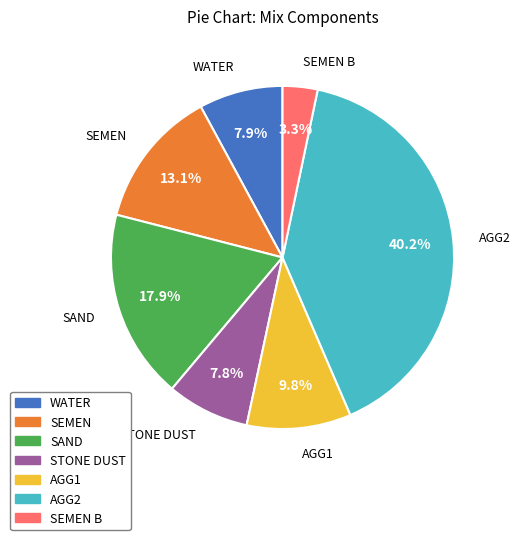

Is there a majority slice in this chart?

No